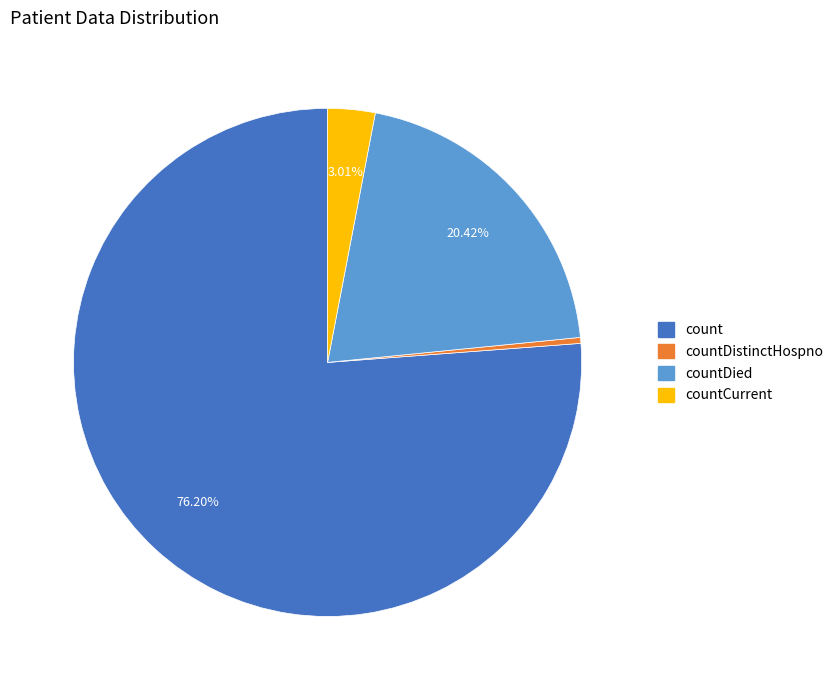

Which category has the biggest portion of the pie?

count